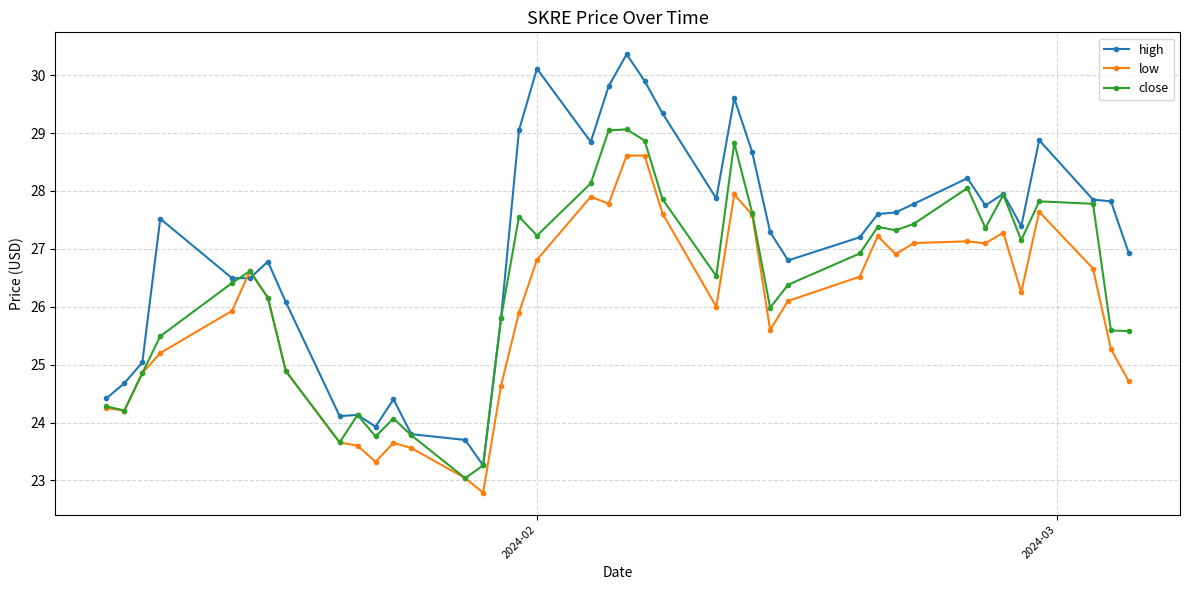

In close, how many points are higher than both neighbors (excluding endpoints)?

10